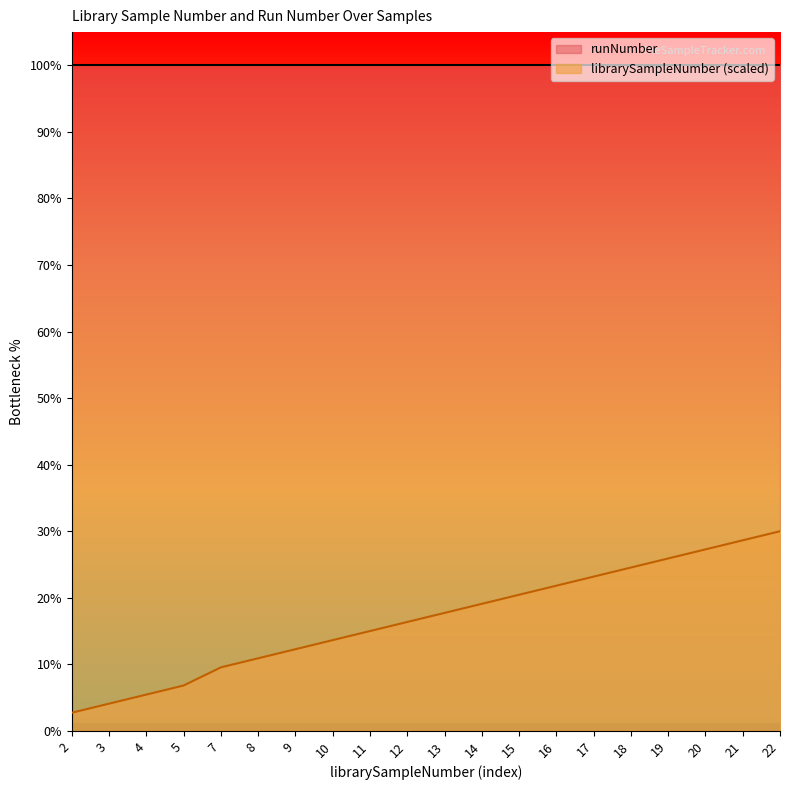

How many lines are shown in the chart?

1